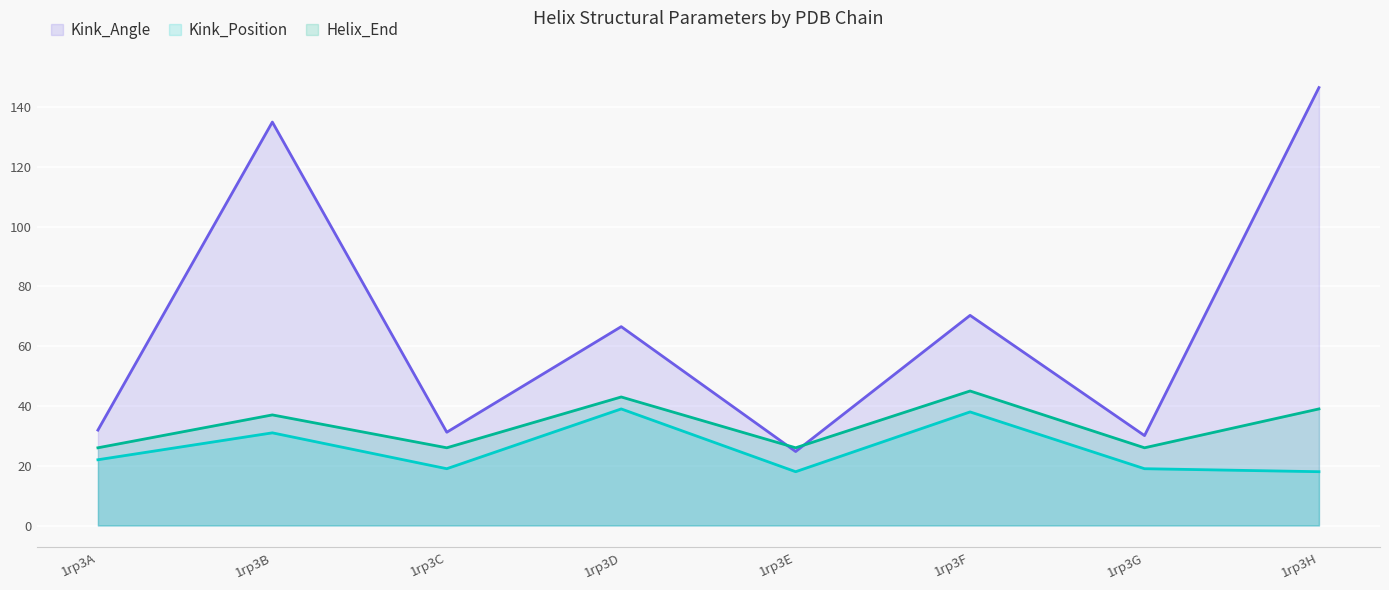

List the labels in order of Kink_Angle value, largest first.

1rp3H, 1rp3B, 1rp3F, 1rp3D, 1rp3A, 1rp3C, 1rp3G, 1rp3E